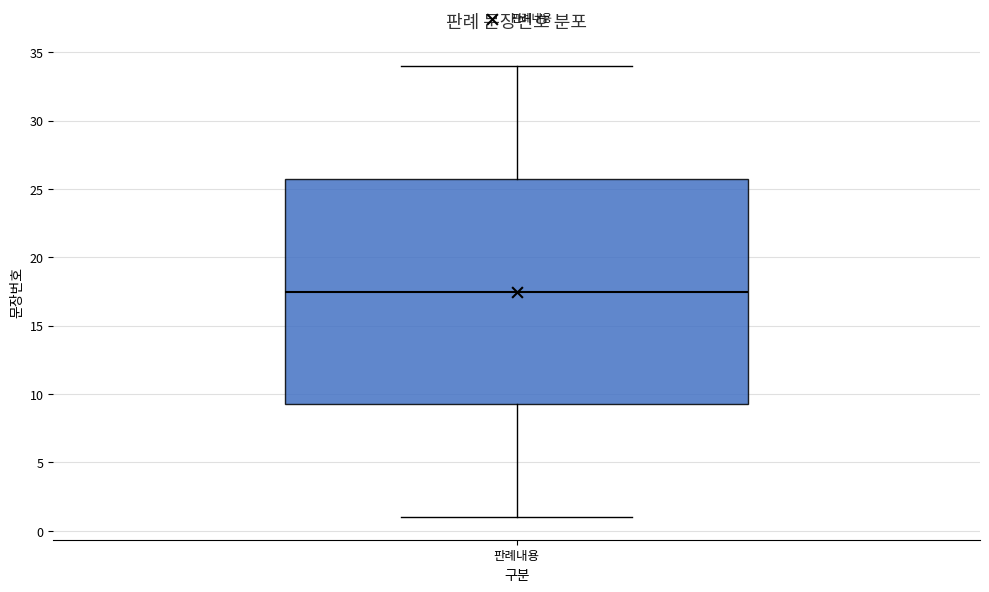

Where is the lower edge of the box for 판례내용 on the y-axis? The values are not printed on the chart, so give them approximately, as read against the axis.

9.5